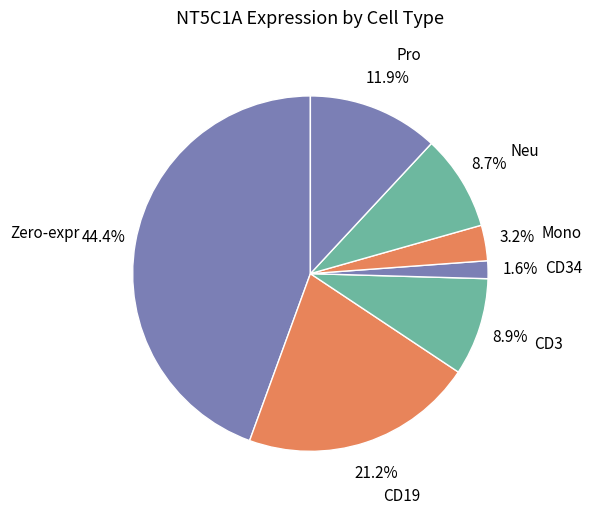

Combined, do Neu and CD3 account for over 50%?

No